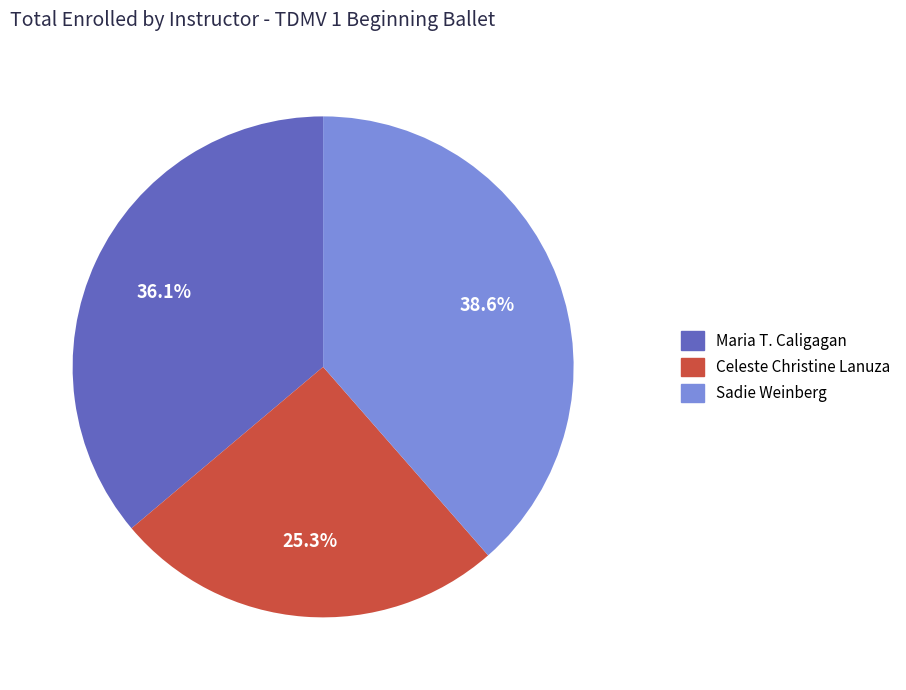

The Celeste Christine Lanuza slice represents 36% of the pie. True or false?

False